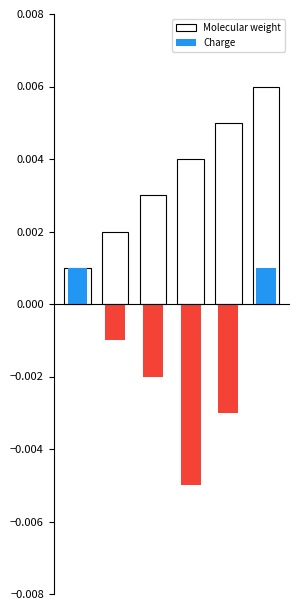

Does the chart contain stacked bars?

No